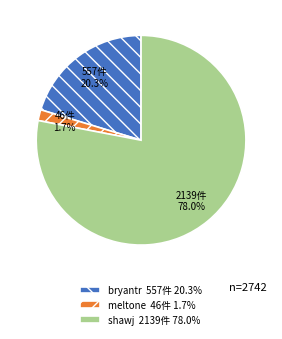

Rank the categories by value from lowest to highest.

meltone, bryantr, shawj